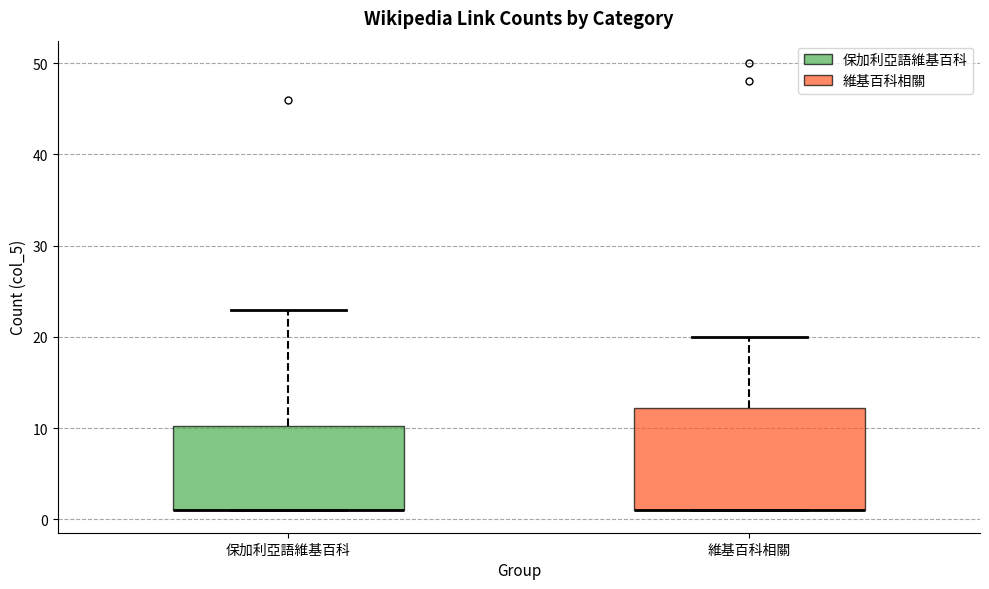

Where is the lower edge of the box for 維基百科相關 on the y-axis? The values are not printed on the chart, so give them approximately, as read against the axis.

1